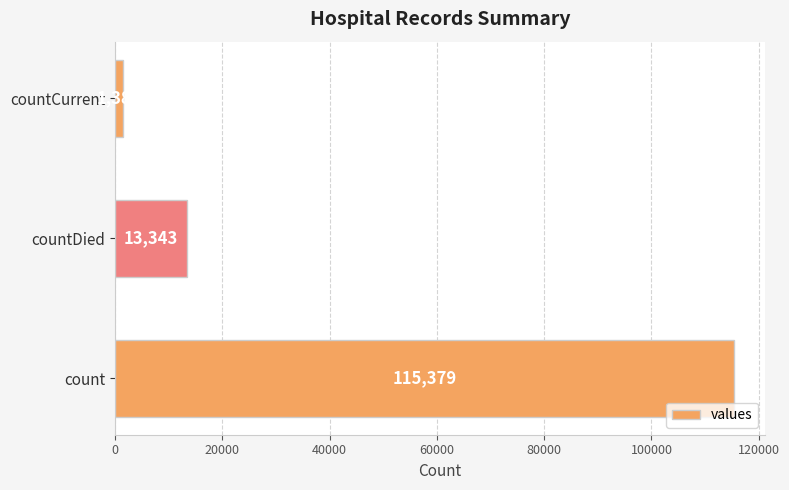

List the labels in order of value, smallest first.

countCurrent, countDied, count